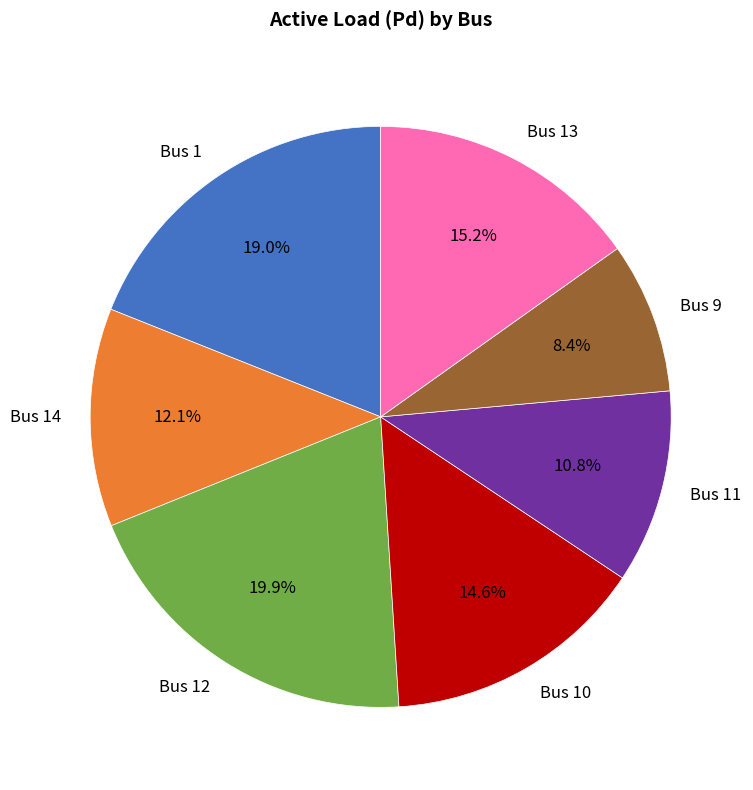

What is the smallest slice in the pie chart?

Bus 9